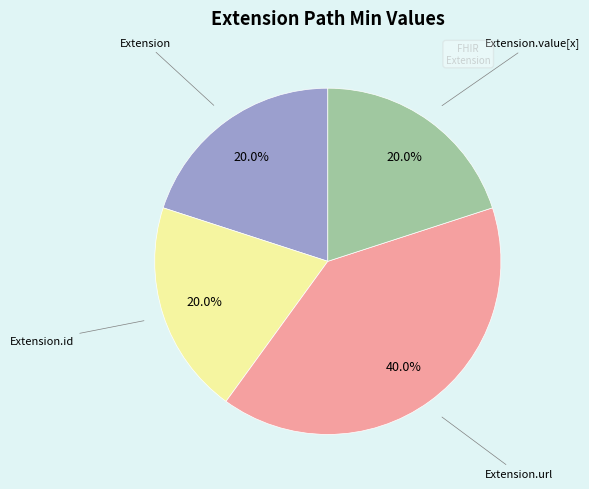

Is there a majority slice in this chart?

No